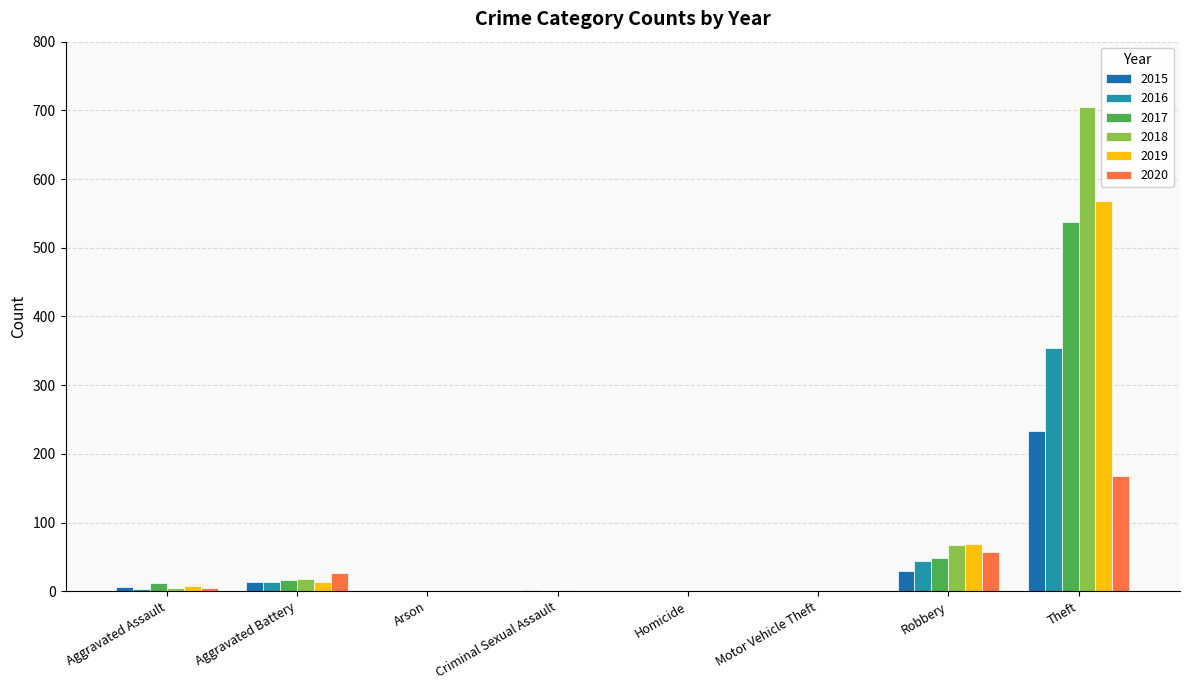

How many groups of bars are there?

8